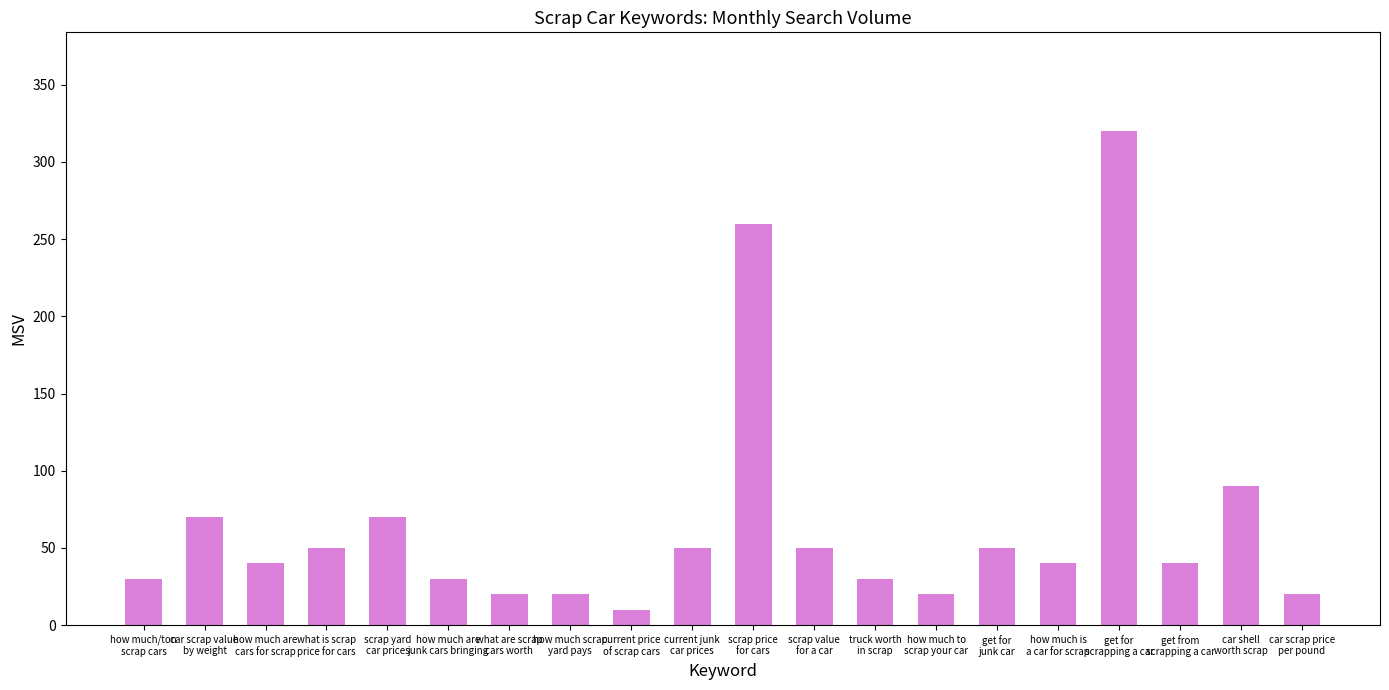

What is the value of the 3rd bar from the left?

40